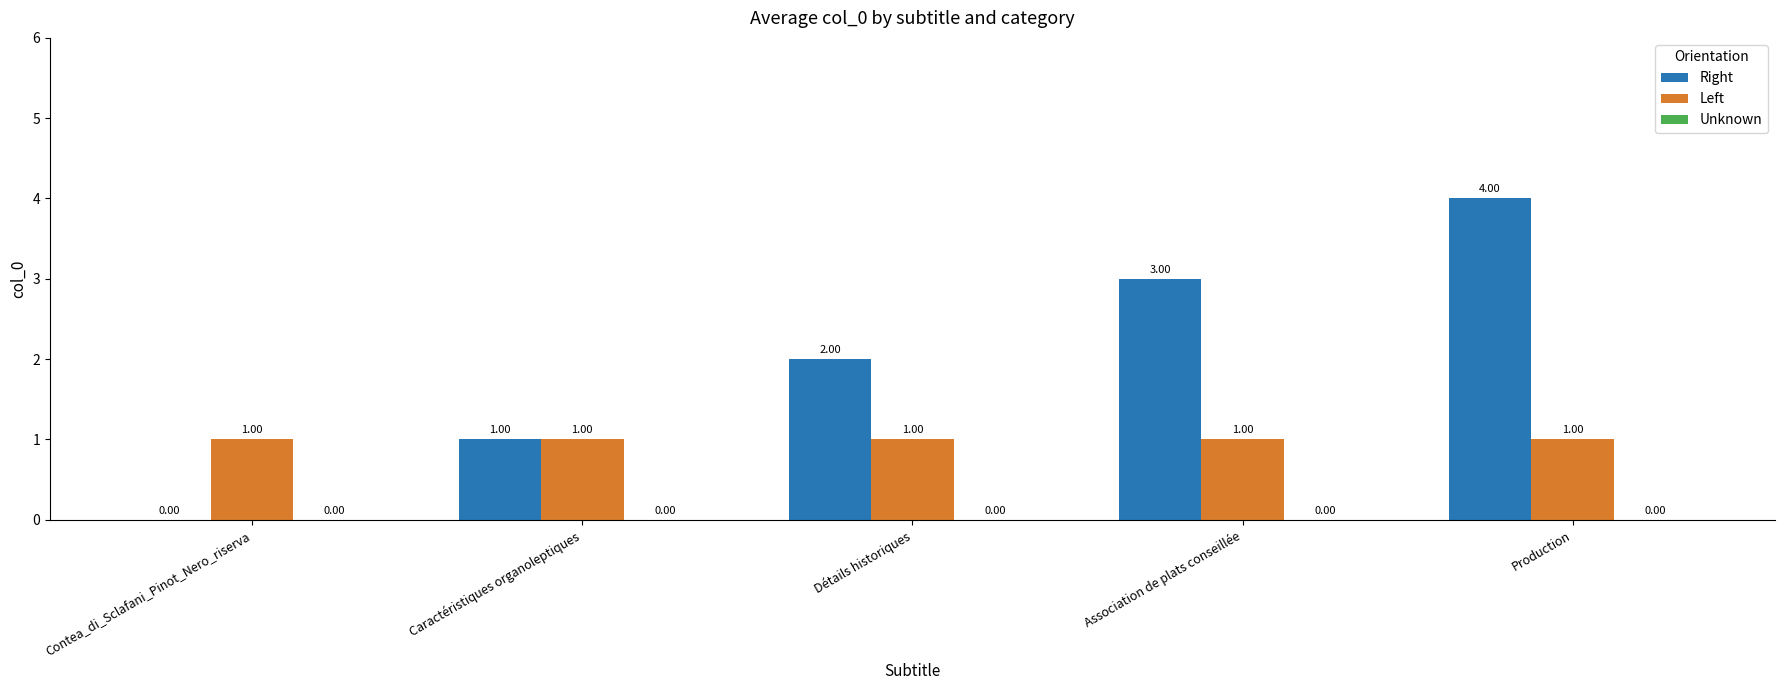

At which label does Right reach its peak?

Production